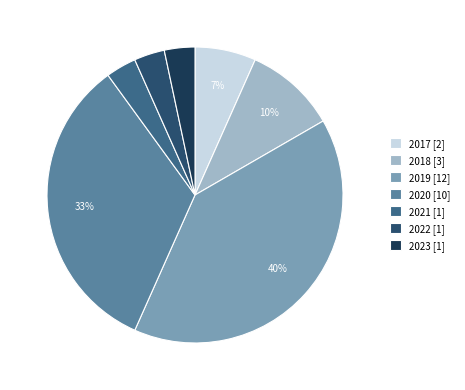

Which category has the biggest portion of the pie?

2019